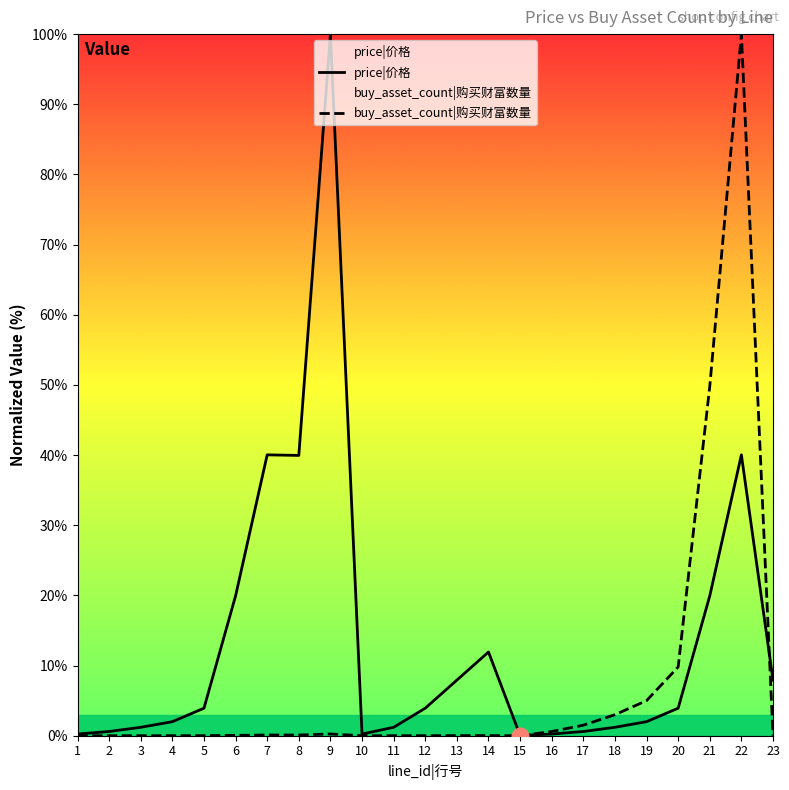

What is the value of the price|价格 point at the 17th from the left?

0.6